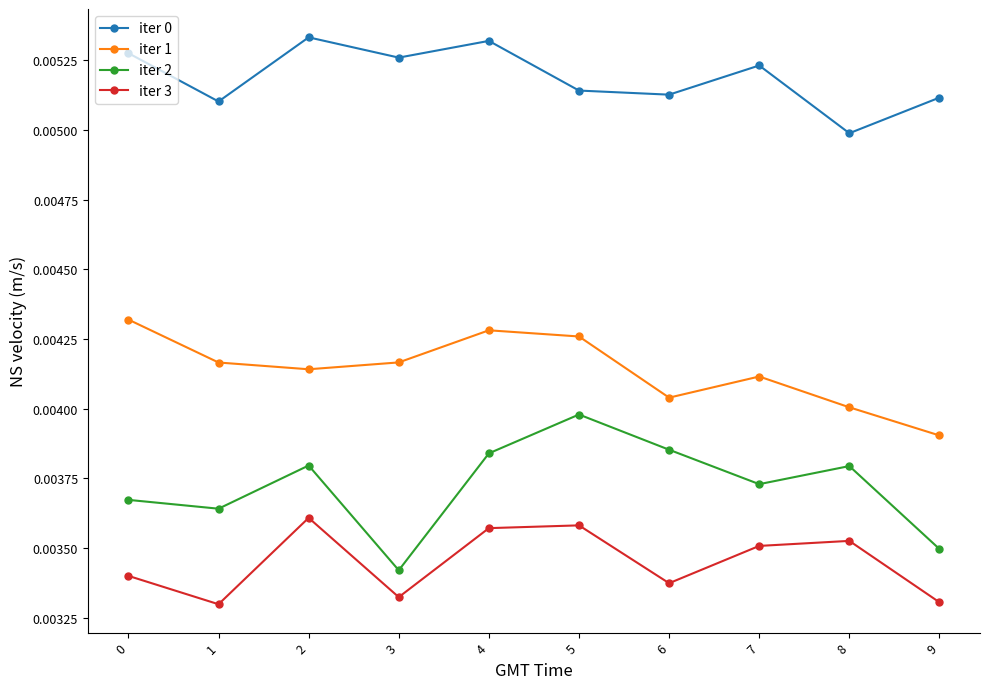

Which series changed the most between 0 and 8?

iter 1